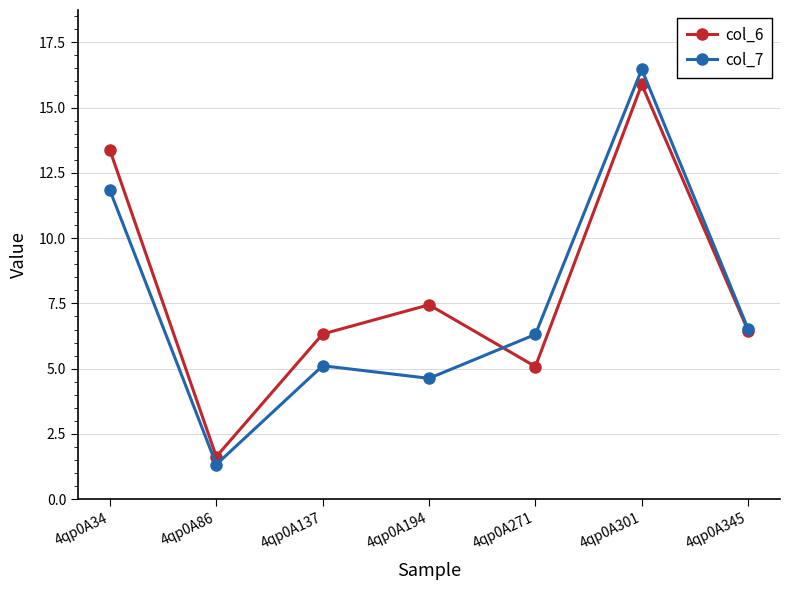

True or false: col_6 has more than 1 interior local peaks.

True